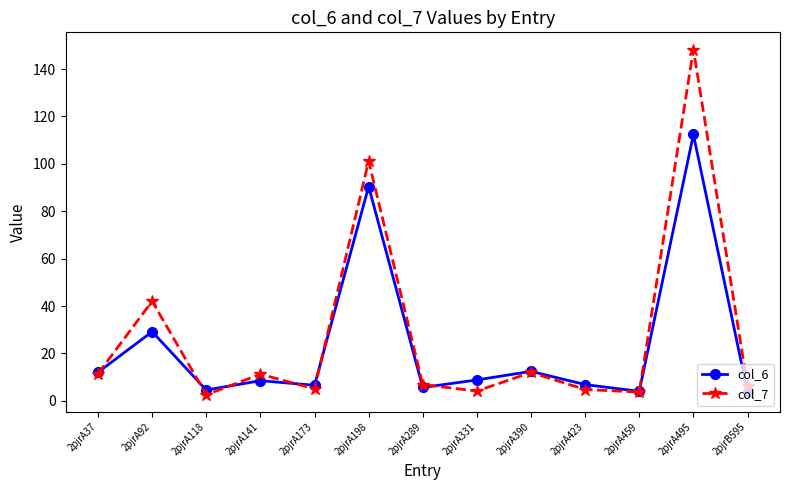

Count the number of data series in this chart.

2